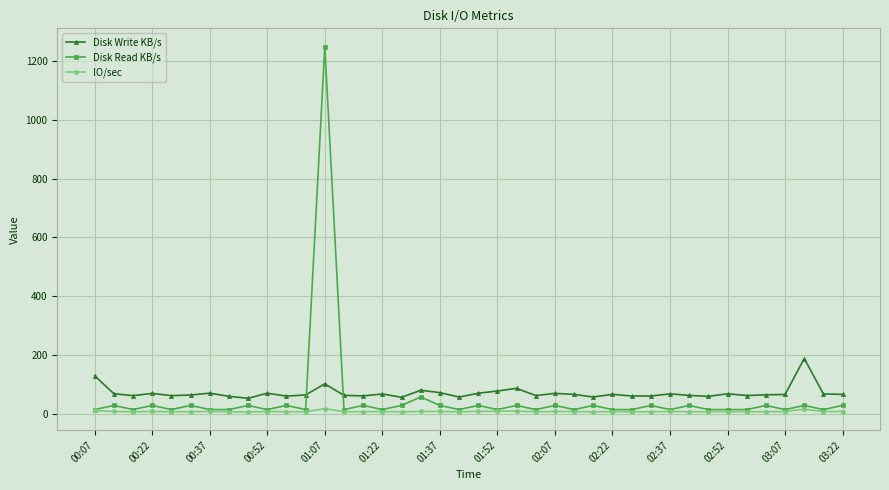

True or false: Disk Write KB/s has more than 0 points higher than both neighbors.

True